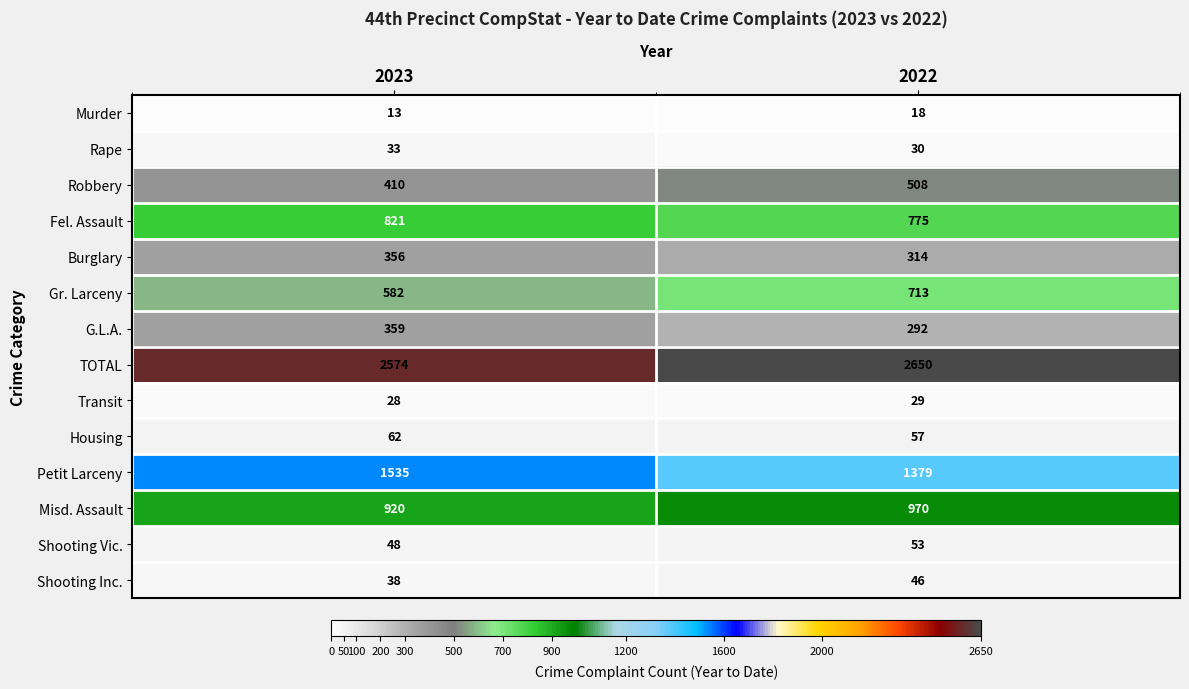

Reading left to right, extract all data points from this chart.

Murder: 13	18
Rape: 33	30
Robbery: 410	508
Fel. Assault: 821	775
Burglary: 356	314
Gr. Larceny: 582	713
G.L.A.: 359	292
TOTAL: 2574	2650
Transit: 28	29
Housing: 62	57
Petit Larceny: 1535	1379
Misd. Assault: 920	970
Shooting Vic.: 48	53
Shooting Inc.: 38	46